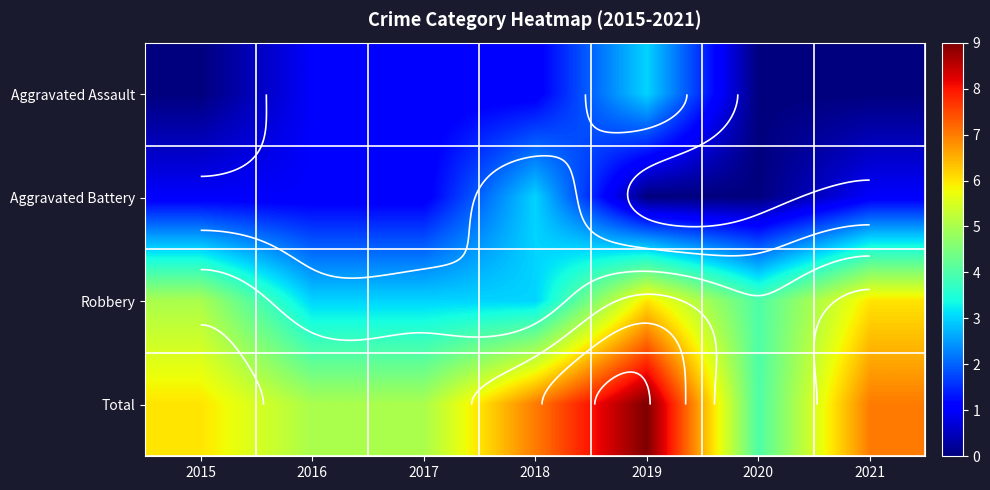

Which series has the widest spread of values?

Total